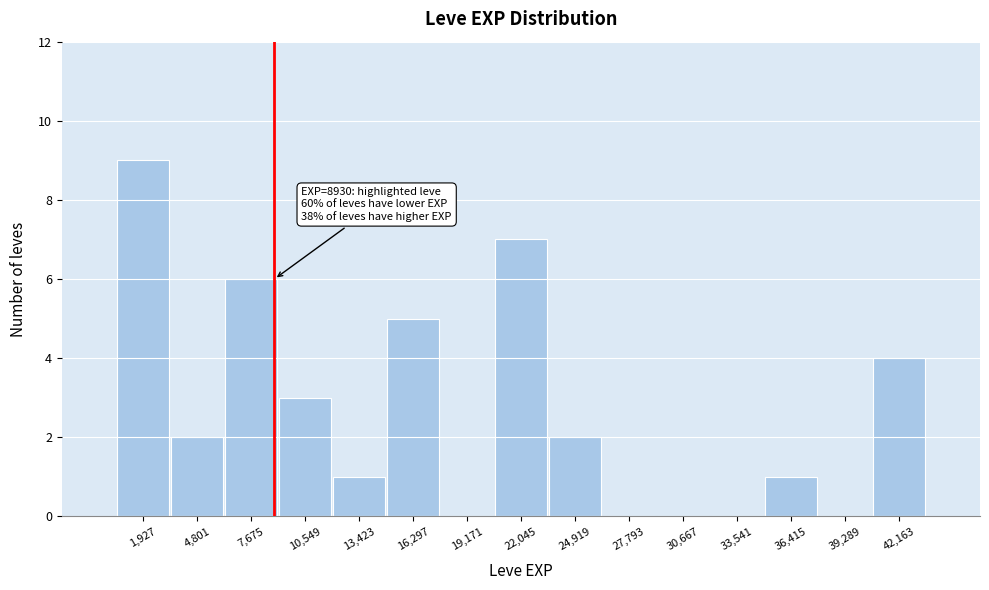

Over which range of the x-axis is the bar tallest?

500 to 3500